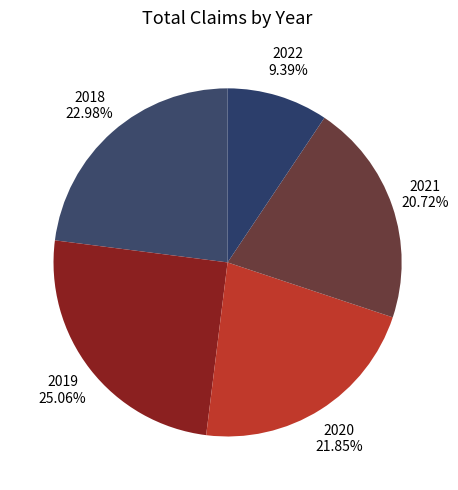

To the nearest percent, what percentage of the pie is 2019?

25%